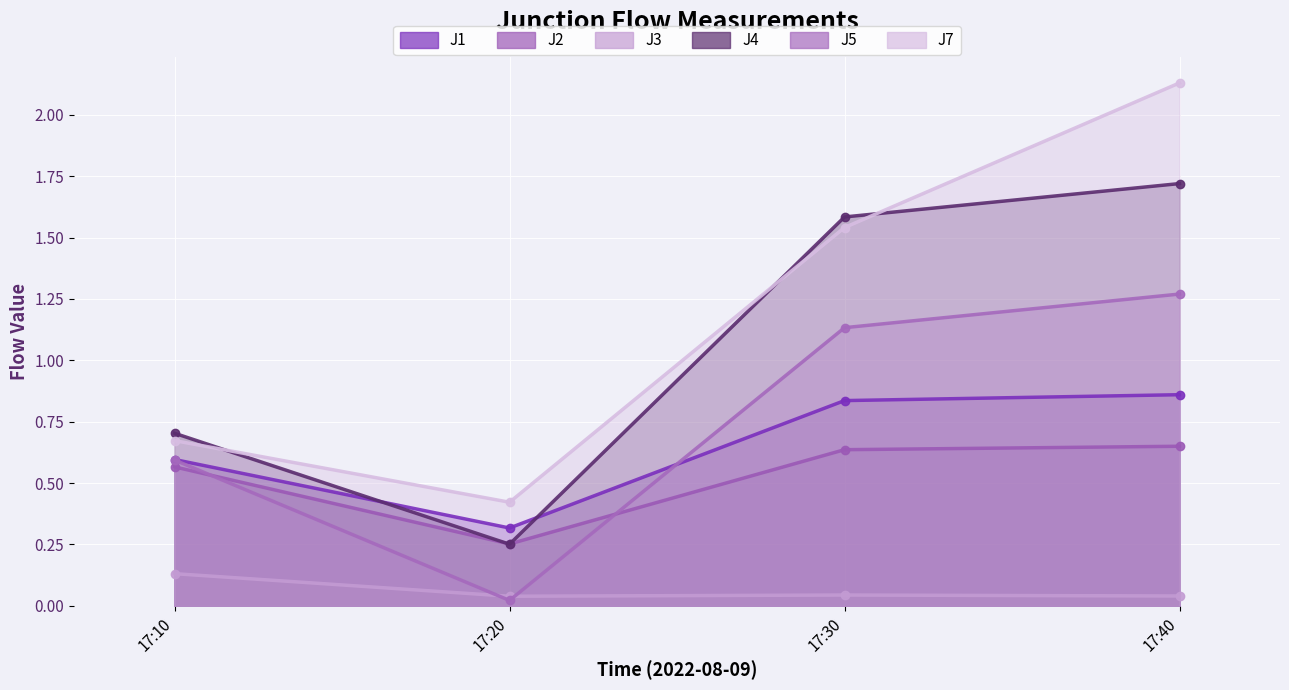

At 17:20, list the series in order from smallest to largest.

J5, J3, J4, J2, J1, J7